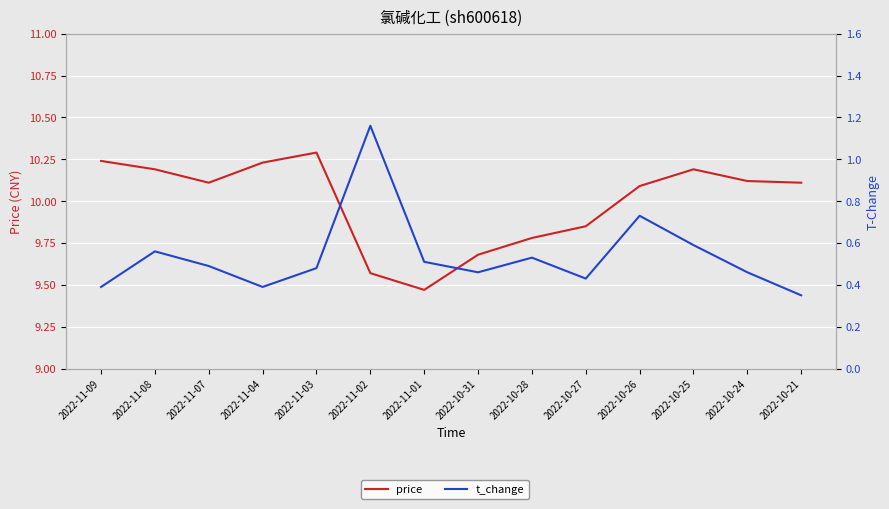

Is it true that price equals 16.3 at 2022-11-07?

False